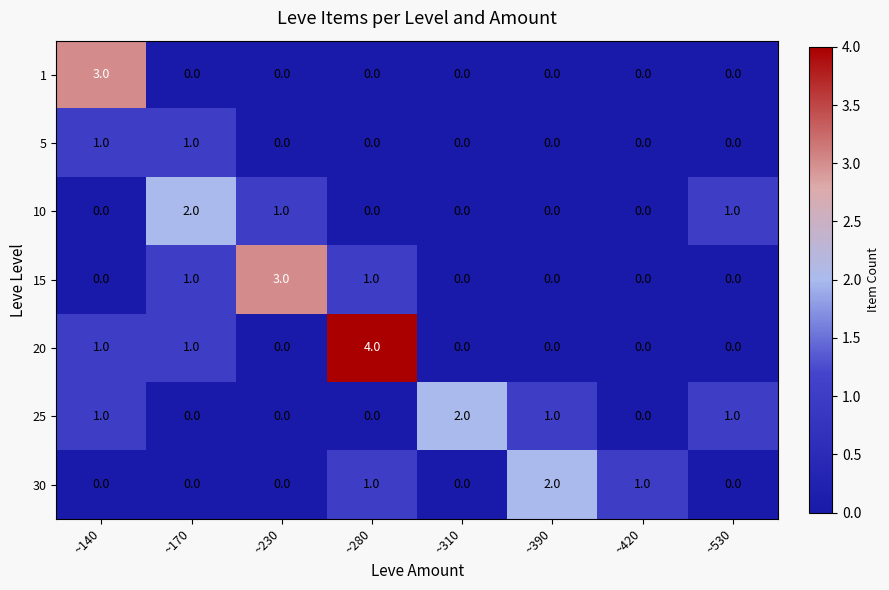

How many series are shown in this chart?

7